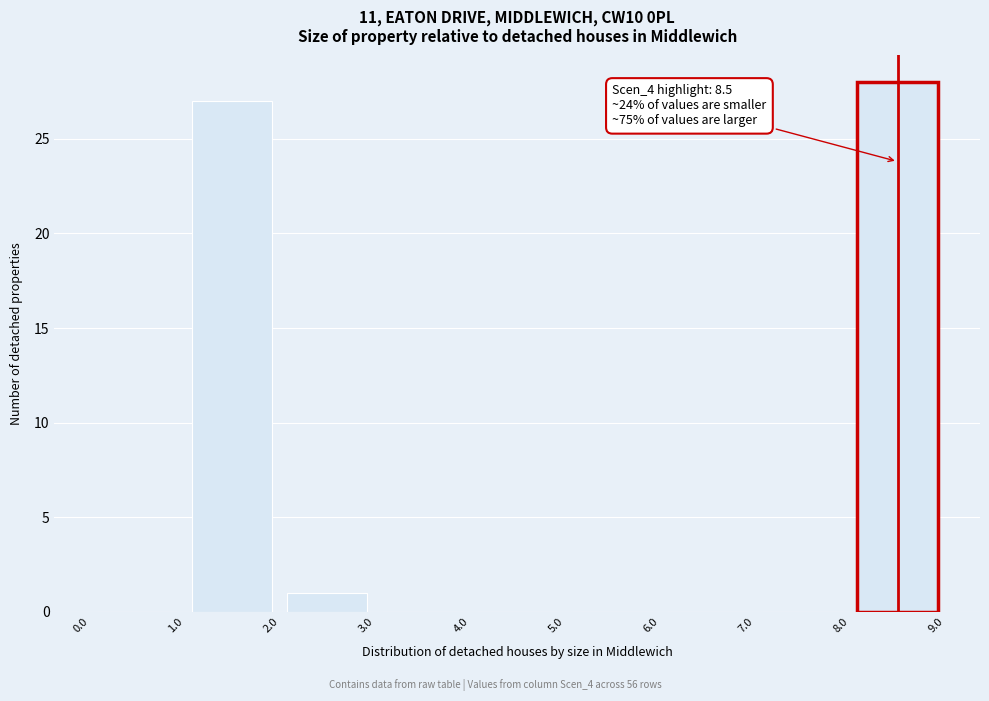

Over which range of the x-axis is the bar tallest?

8.0 to 9.0